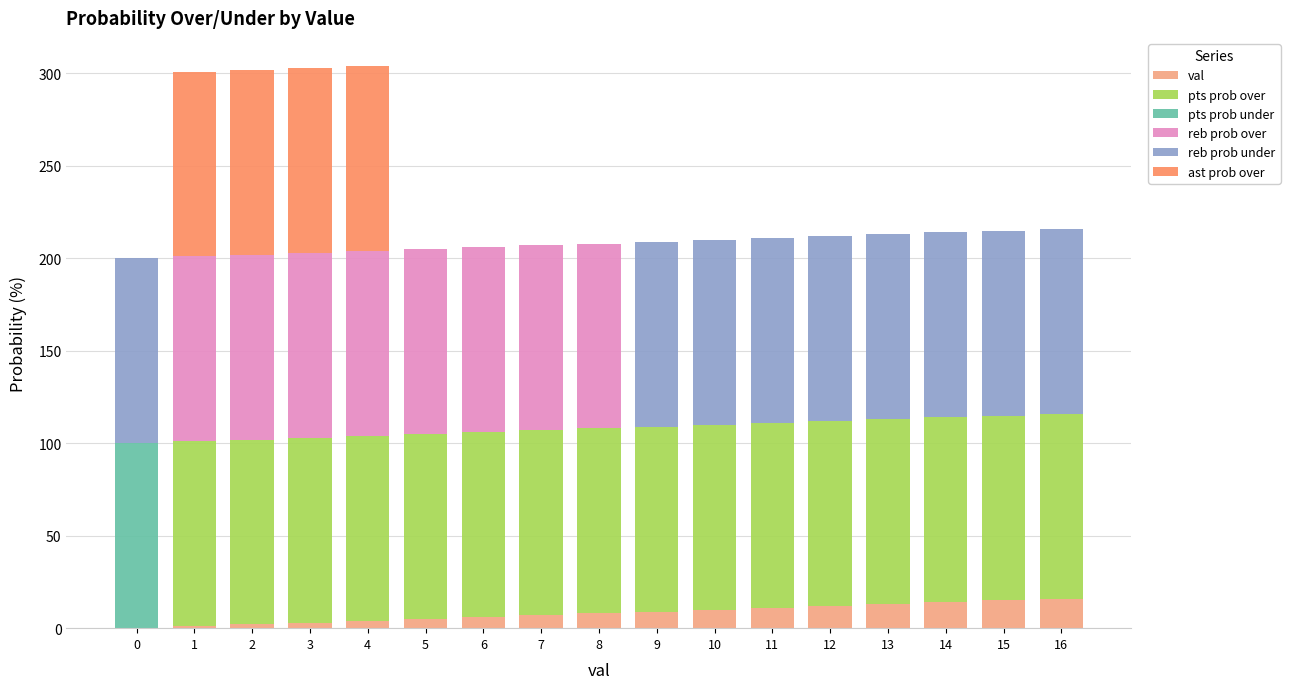

Which series has the widest spread of values?

pts prob over